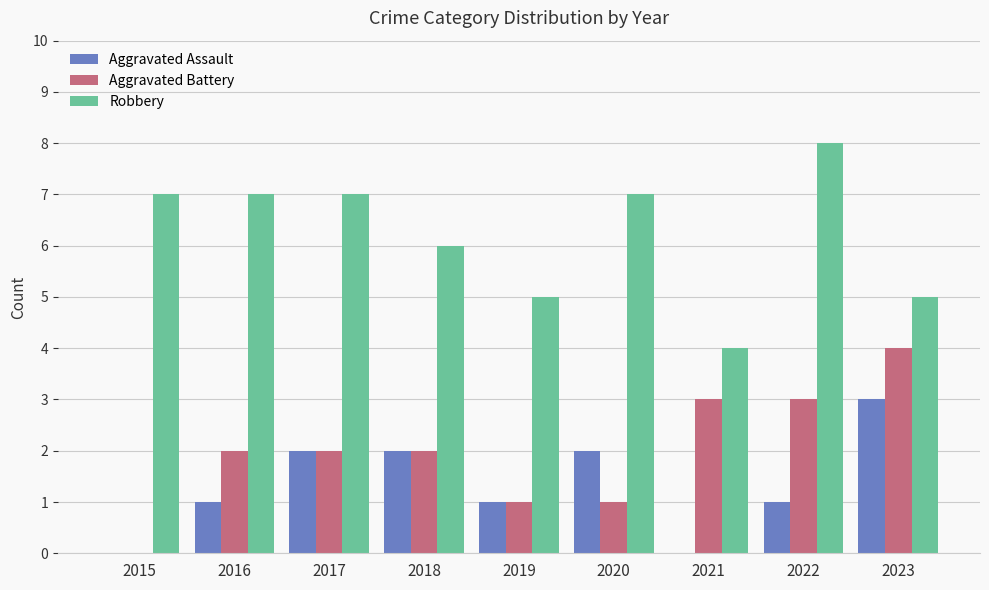

Which series has the largest total across all categories?

Robbery